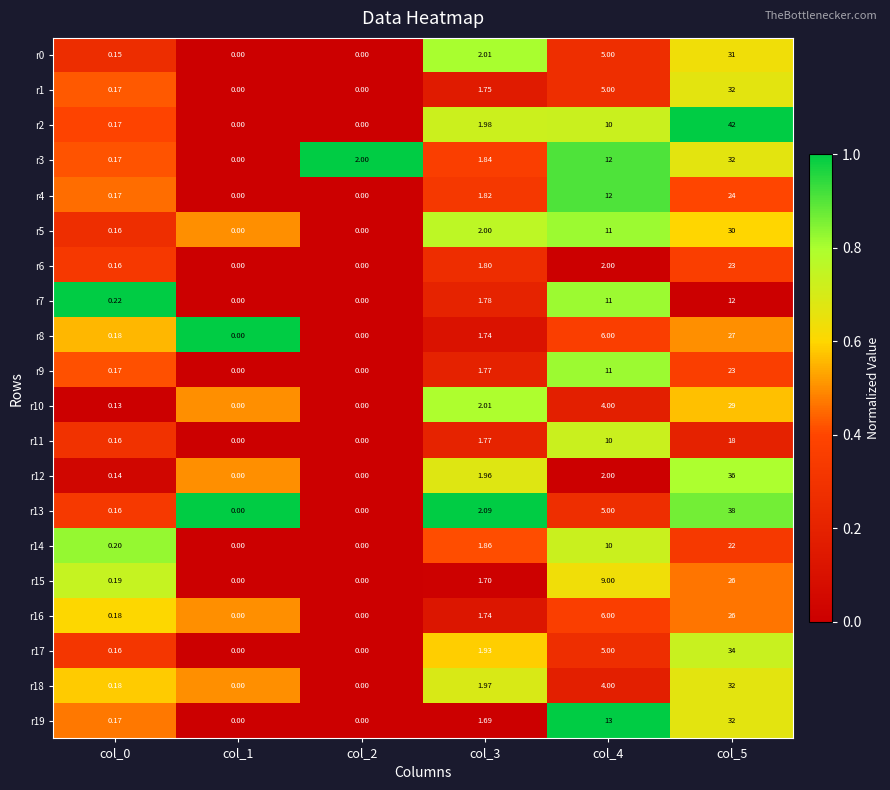

Is the value of r2 at col_4 greater than the value of r5 at col_5?

No